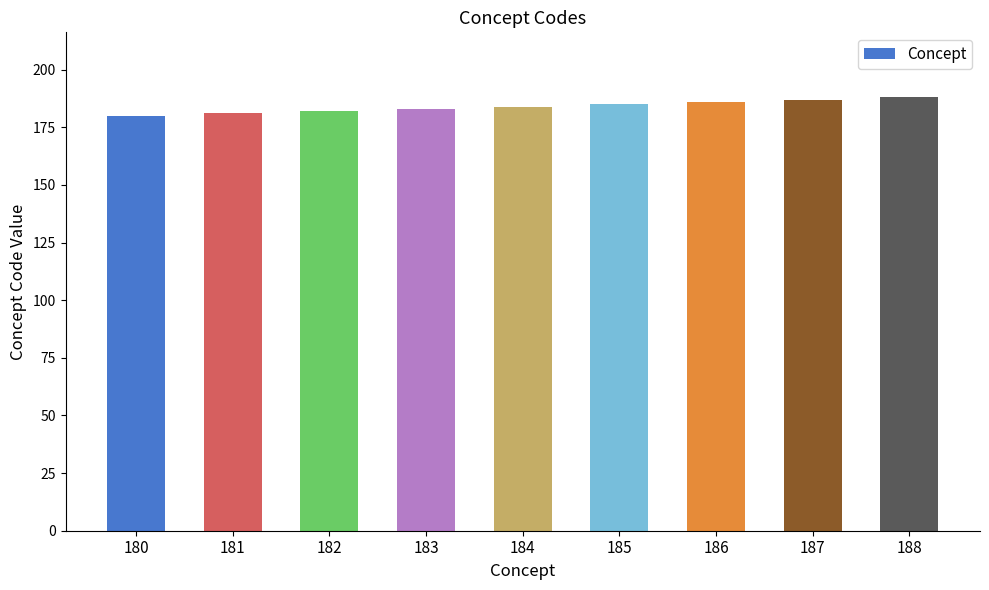

Does the chart contain stacked bars?

No